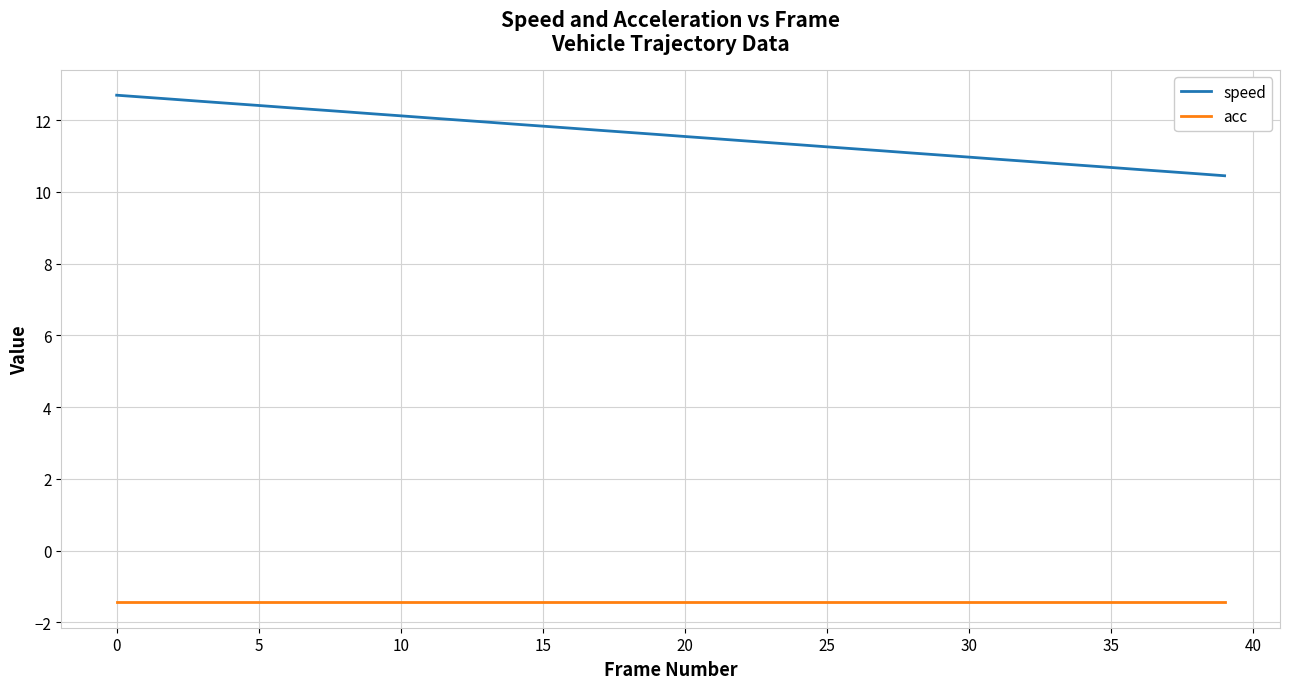

Which series has the largest range (max minus min)?

speed